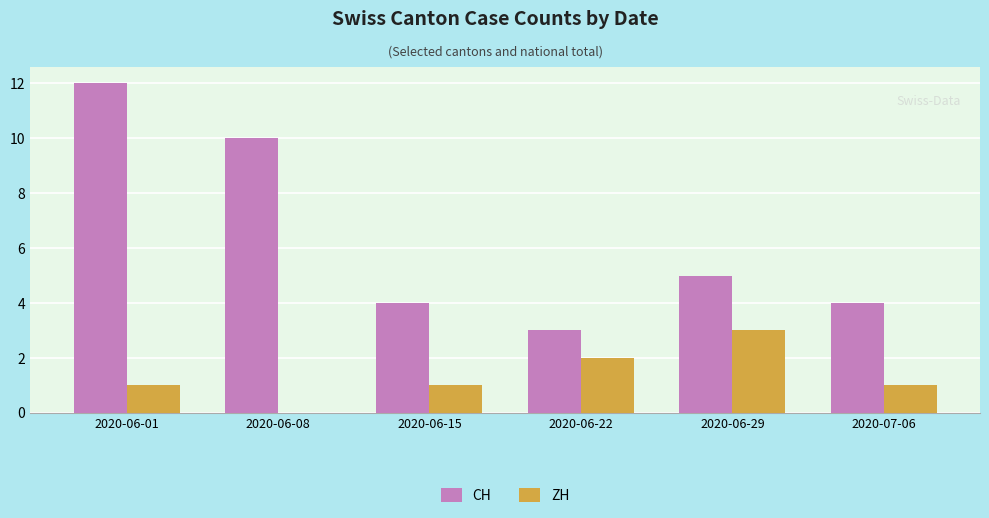

Reading right to left, transcribe all the data shown in this chart.

CH: 4	5	3	4	10	12
ZH: 1	3	2	1	0	1